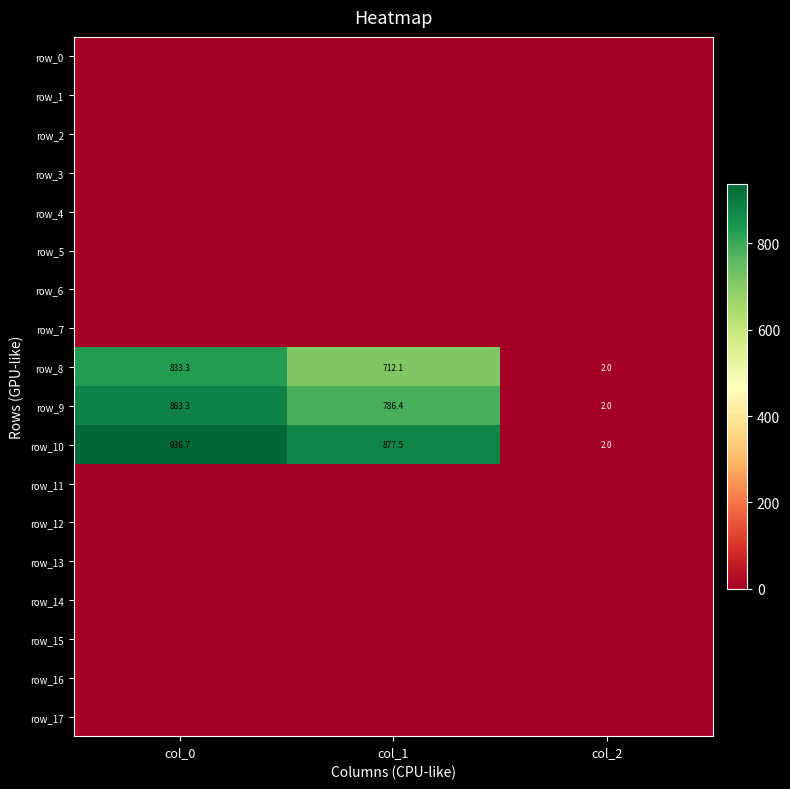

Which has a higher value, col_1 or col_2?

col_1